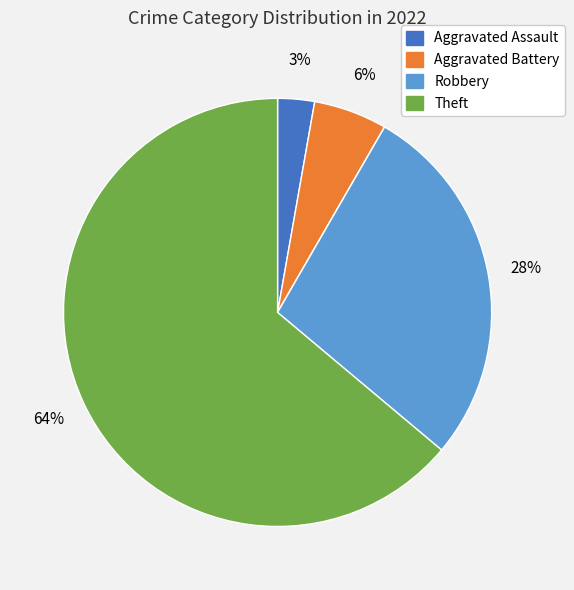

To the nearest percent, what is the average slice percentage?

17%